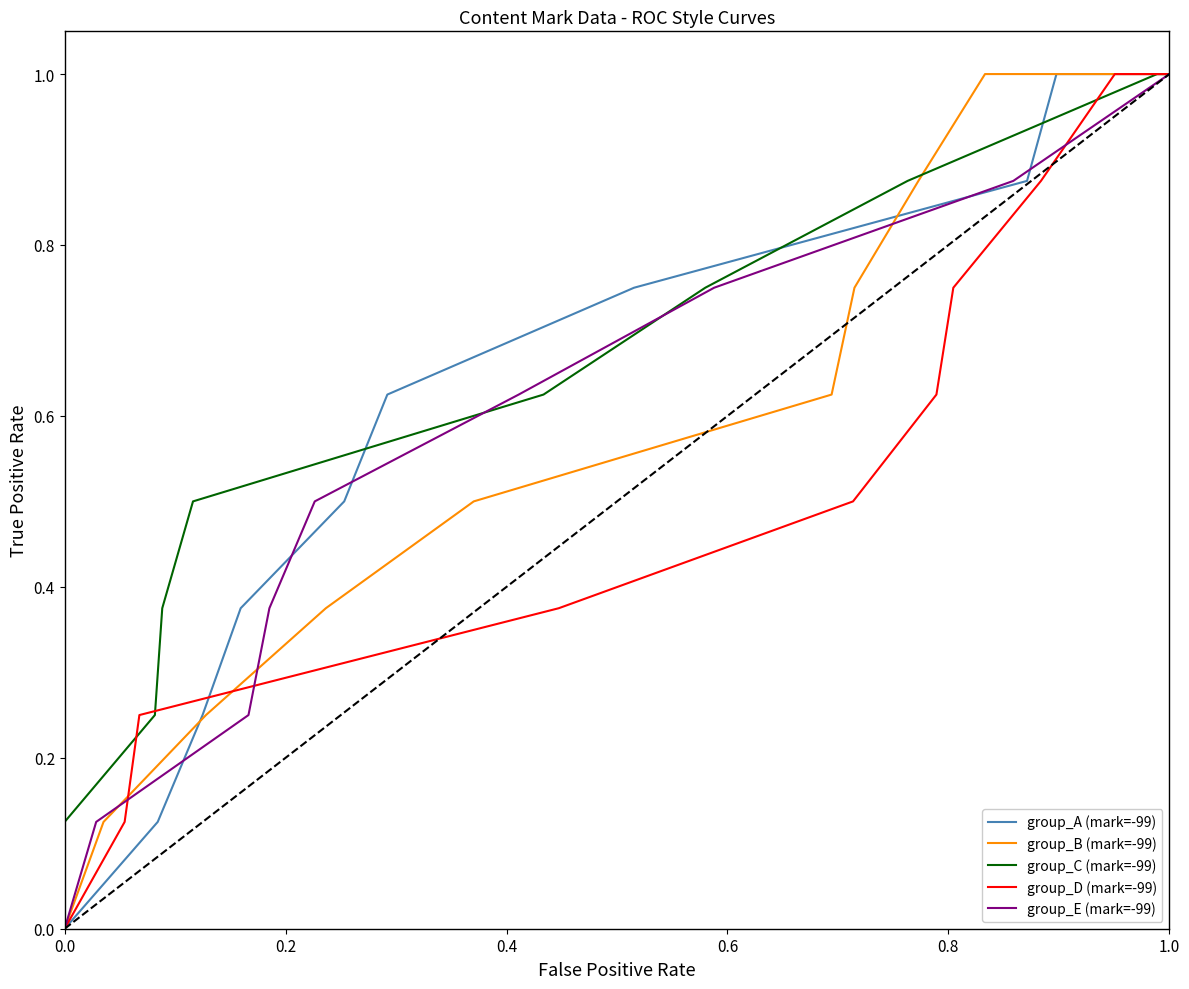

Is it true that group_D (mark=-99) equals -0.5 at 0.0?

False